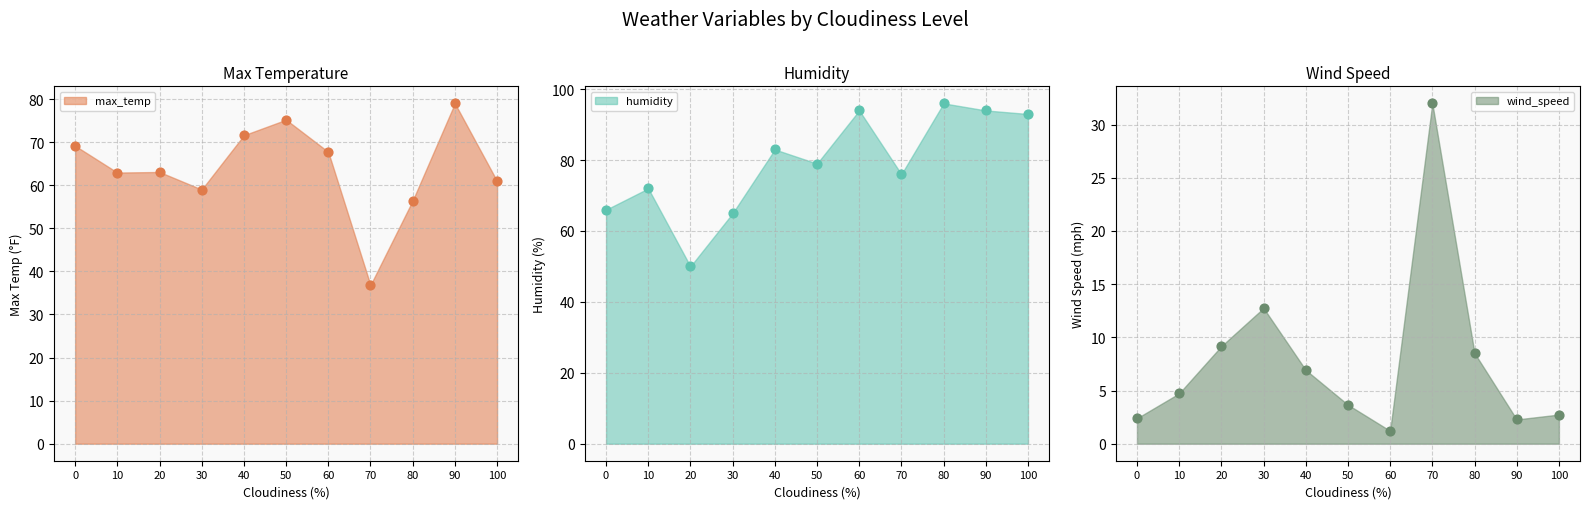

Which series contains the lowest Y value?

wind_speed